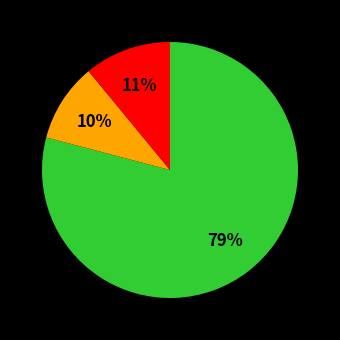

To the nearest percent, what is the average slice percentage?

33%